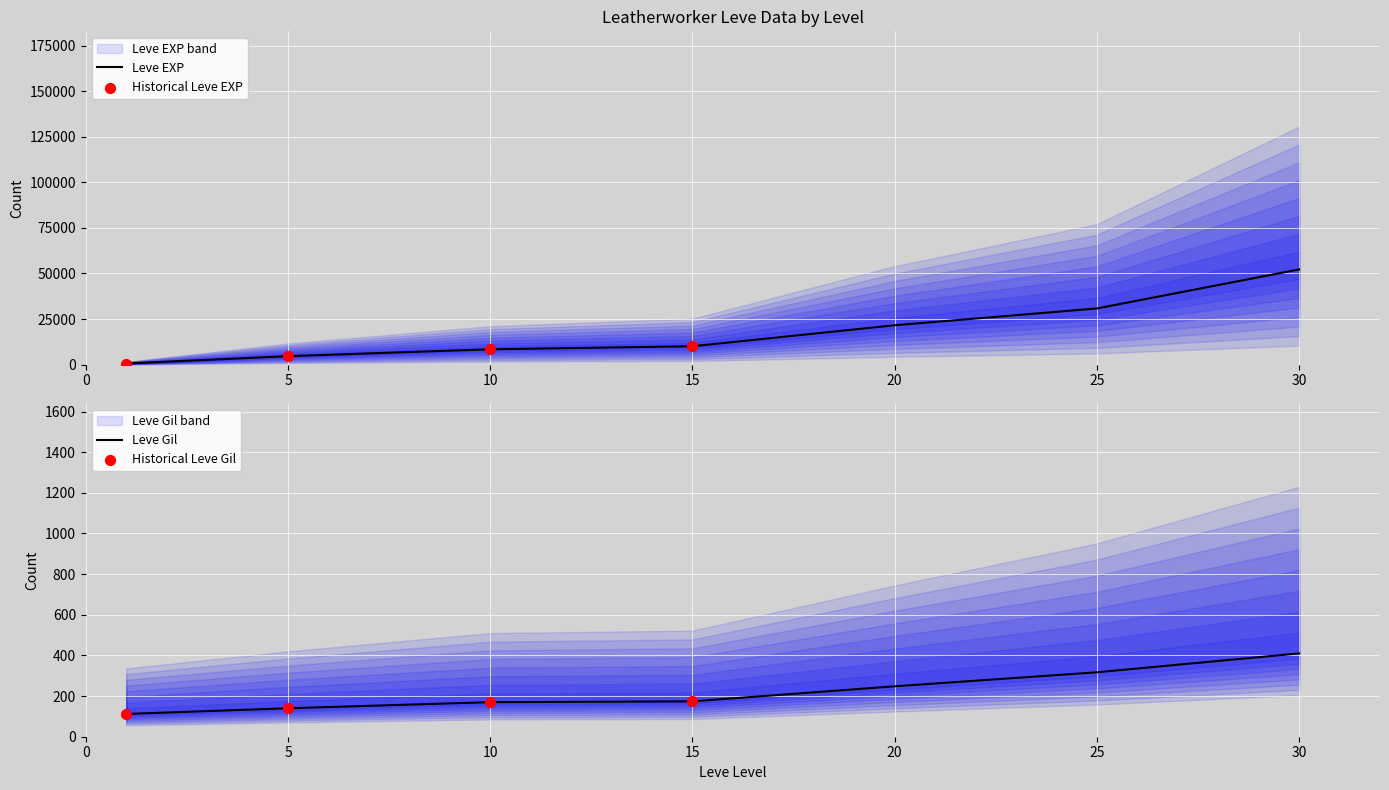

What are all the series names shown in the legend?

Leve EXP, Leve Gil